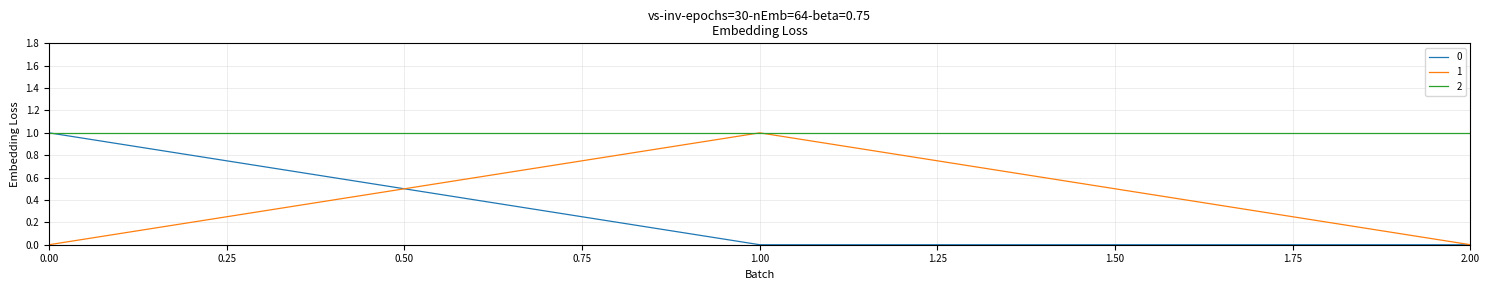

True or false: 0 has a value of 1 at 0.00.

True